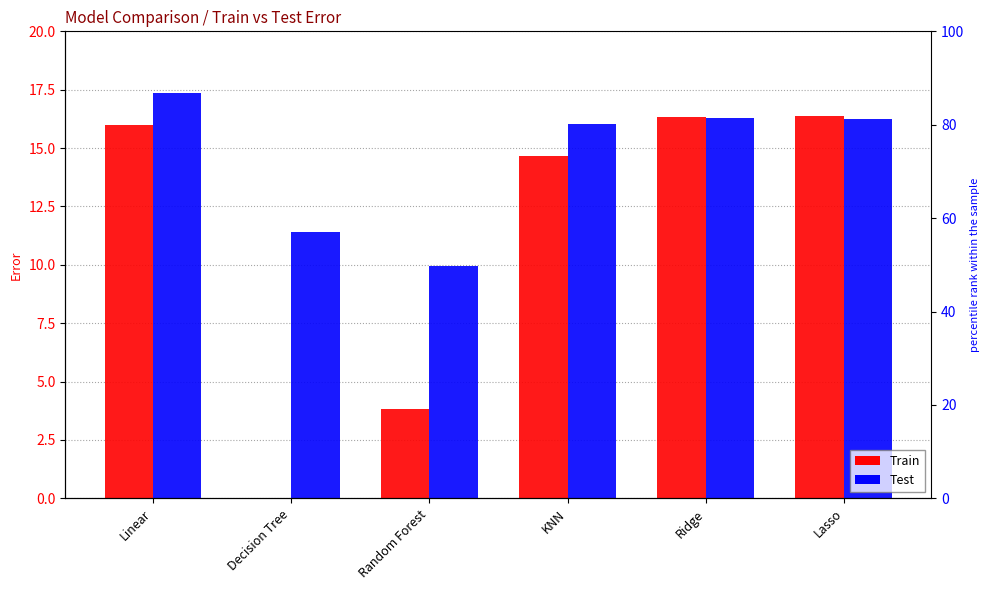

Reading left to right, what are all the values shown in this chart?

Train: Linear=16.0	Decision Tree=0.0	Random Forest=3.8	KNN=14.7	Ridge=16.3	Lasso=16.4
Test: Linear=17.4	Decision Tree=11.4	Random Forest=10.0	KNN=16.0	Ridge=16.3	Lasso=16.2